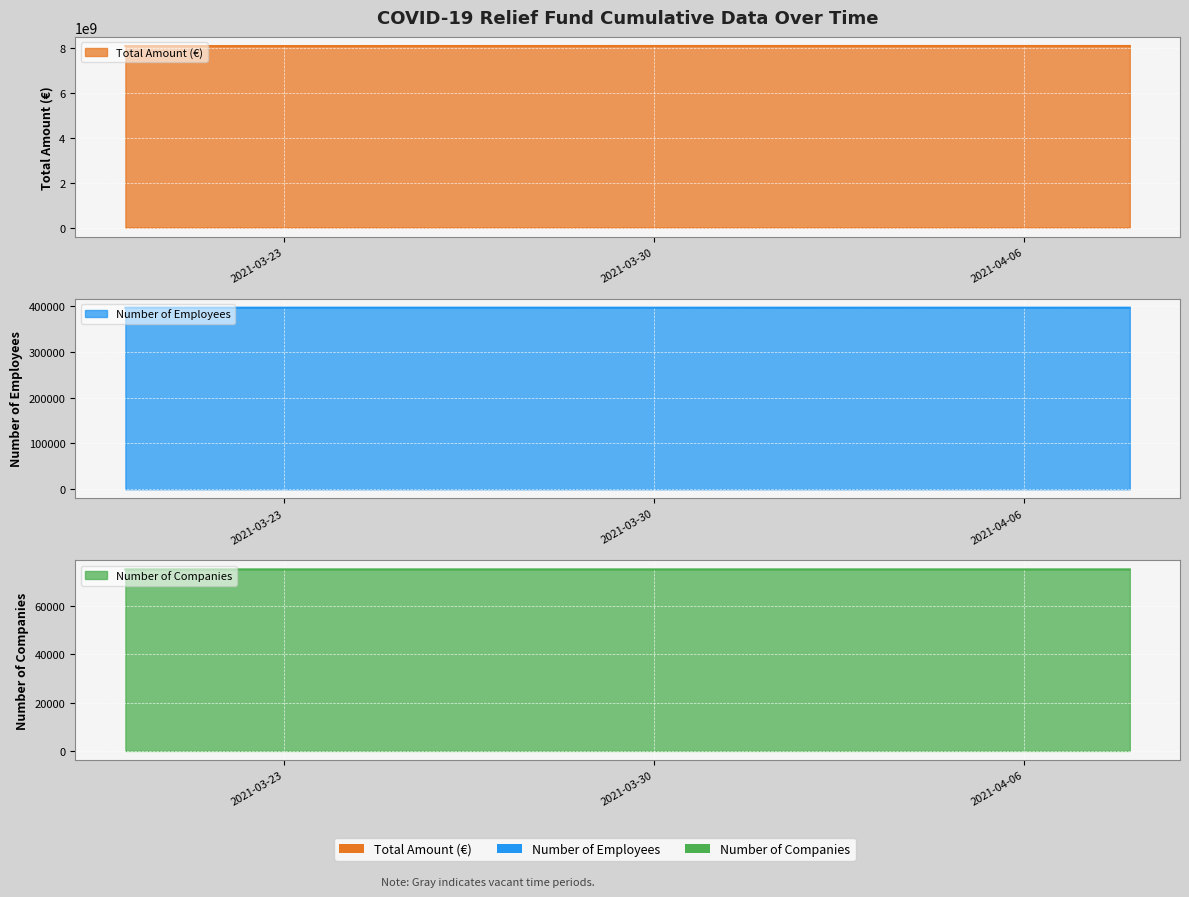

What is the minimum value shown in the chart?

75142